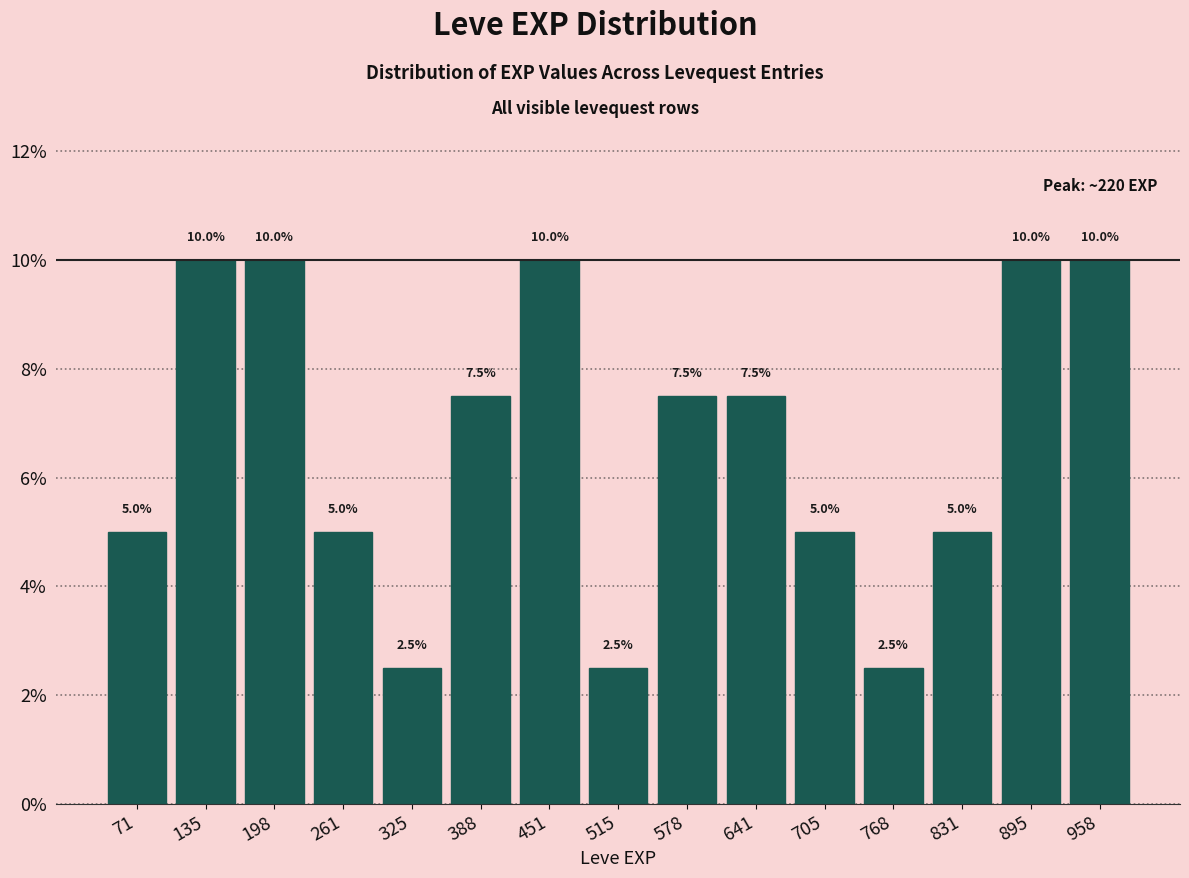

Reading left to right, transcribe this chart: for each bar, give the range it covers on the x-axis and its height. The bar edges are not printed on the chart, so give them approximately, as read against the axis.

40 to 100: 5.0
100 to 170: 10.0
170 to 230: 10.0
230 to 290: 5.0
290 to 360: 2.5
360 to 420: 7.5
420 to 480: 10.0
480 to 550: 2.5
550 to 610: 7.5
610 to 670: 7.5
670 to 740: 5.0
740 to 800: 2.5
800 to 860: 5.0
860 to 930: 10.0
930 to 990: 10.0